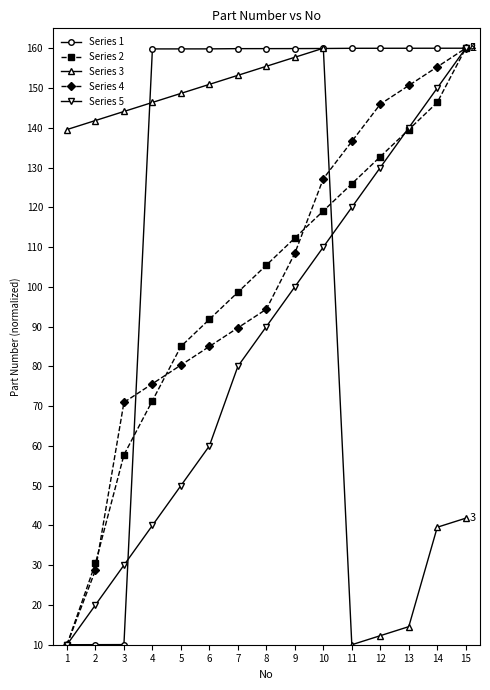

True or false: Series 3 has a value of 31.5 at 4.

False